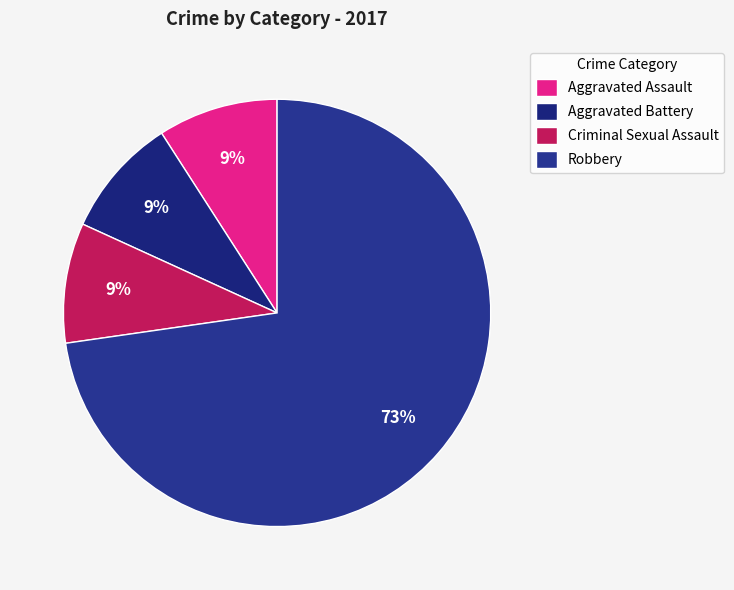

Does any single category account for the majority?

Yes